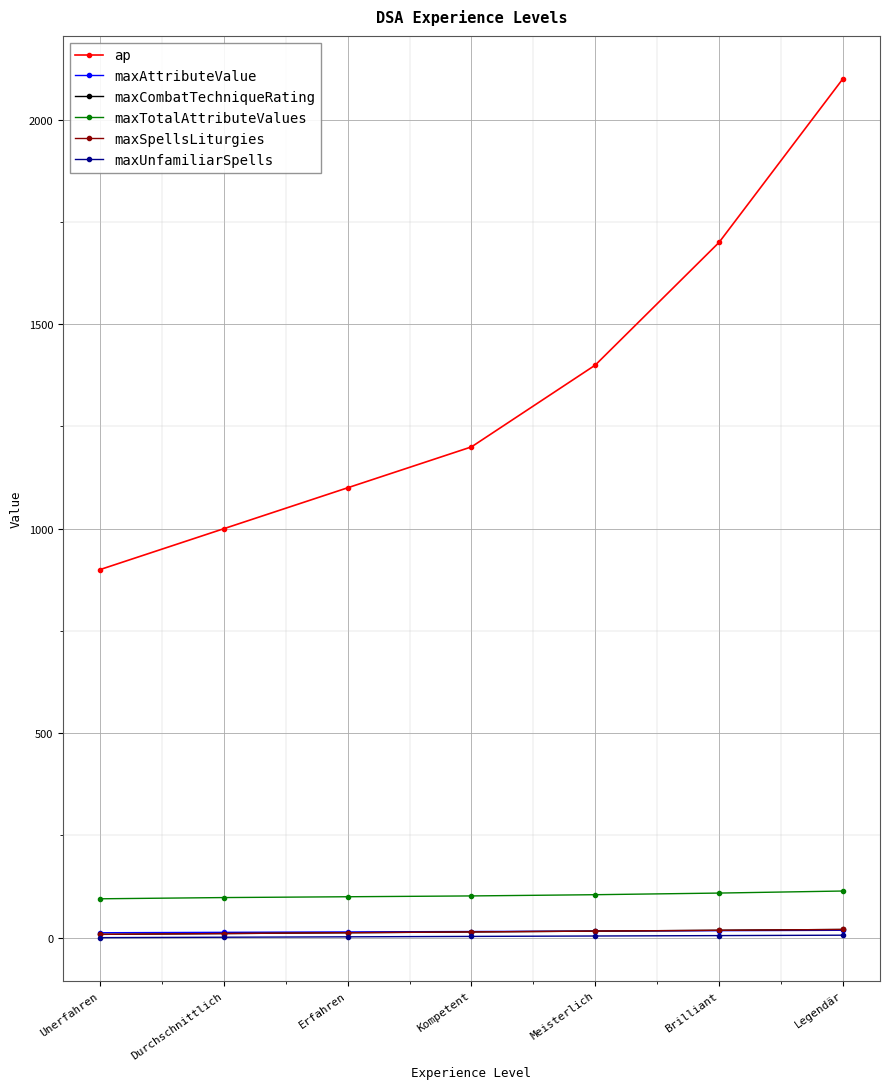

At which label is maxSpellsLiturgies closest to 14?

Kompetent